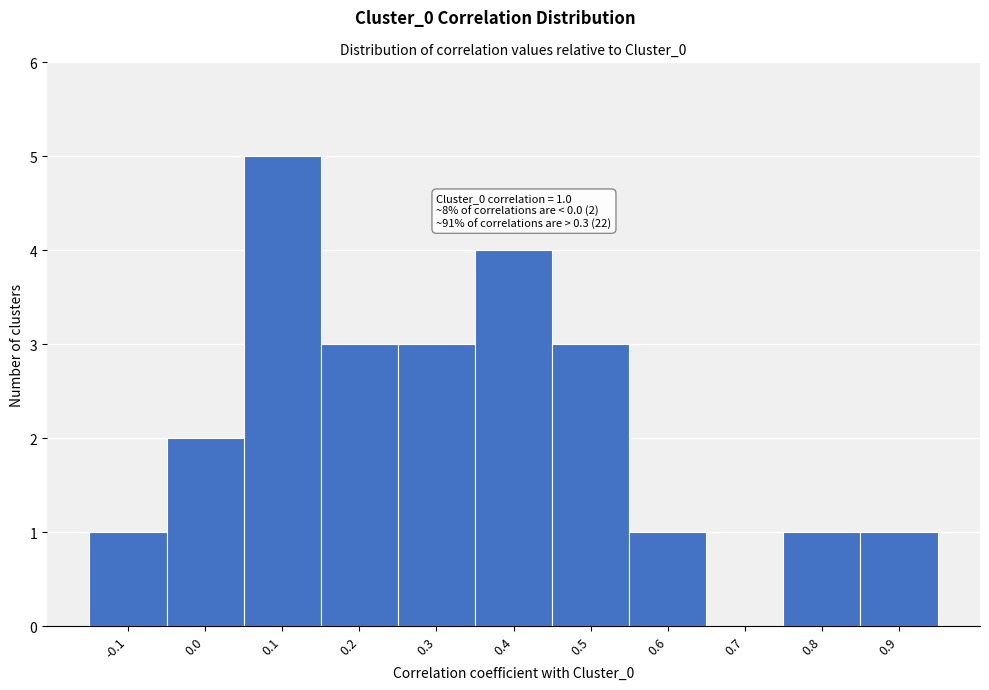

Reading left to right, list all the values displayed in this chart.

-0.1=1	0.0=2	0.1=5	0.2=3	0.3=3	0.4=4	0.5=3	0.6=1	0.7=0	0.8=1	0.9=1